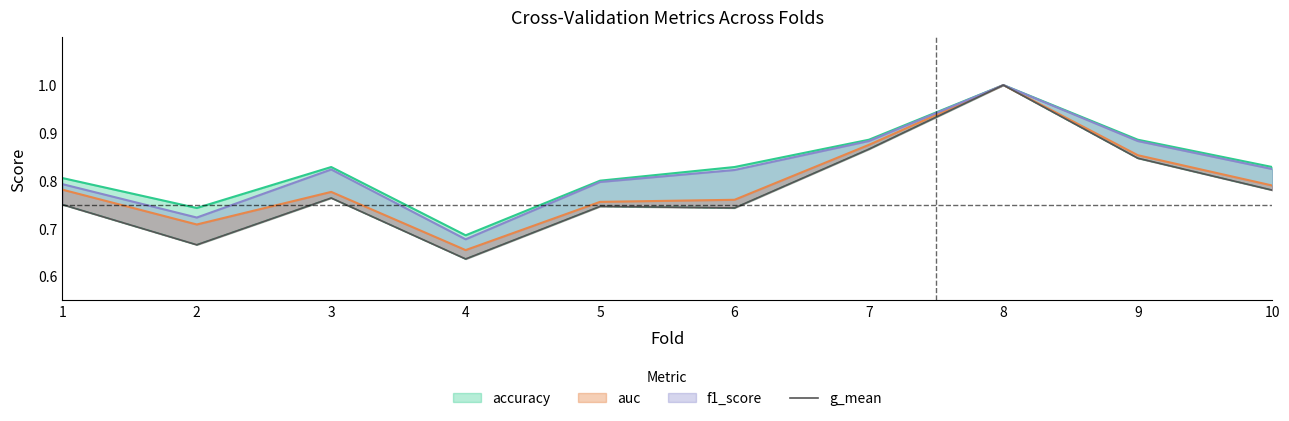

Reading right to left, extract all data points from this chart.

10=0.8	9=0.8	8=1.0	7=0.9	6=0.7	5=0.7	4=0.6	3=0.8	2=0.7	1=0.8